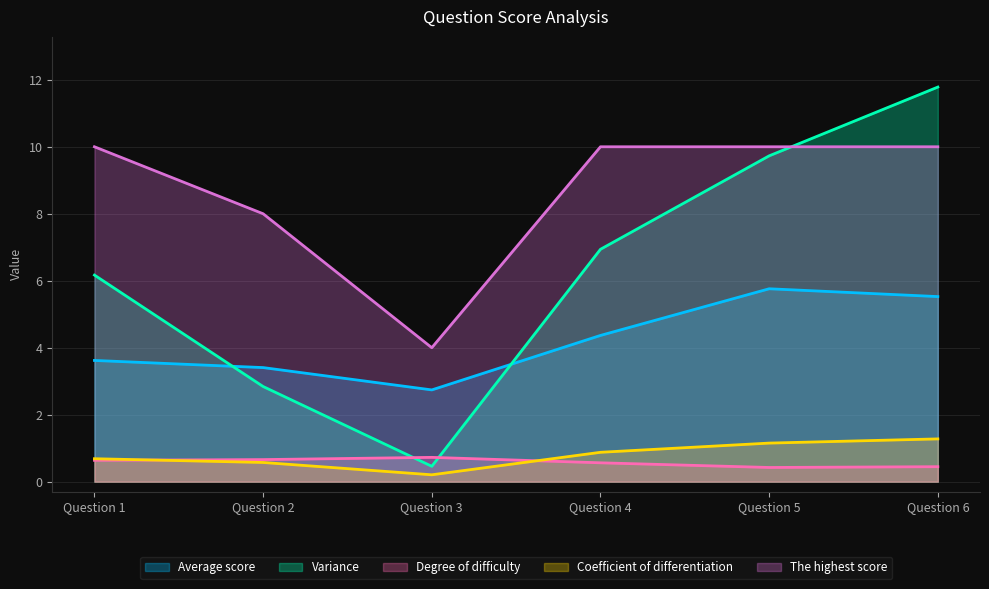

Where is Variance nearest to the value 6?

Question 1